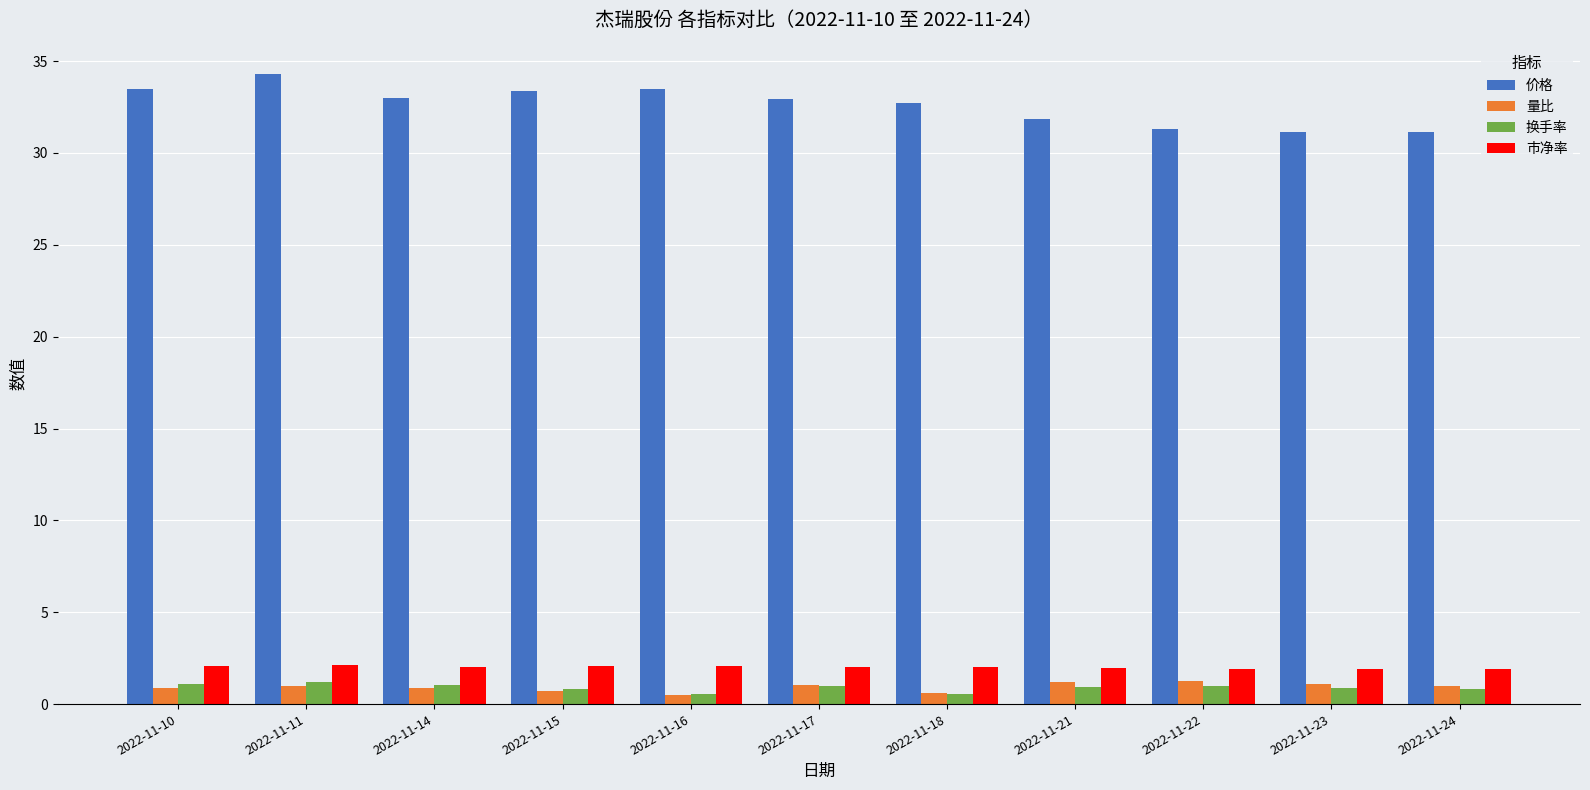

What is the highest value of the 换手率 series?

1.2